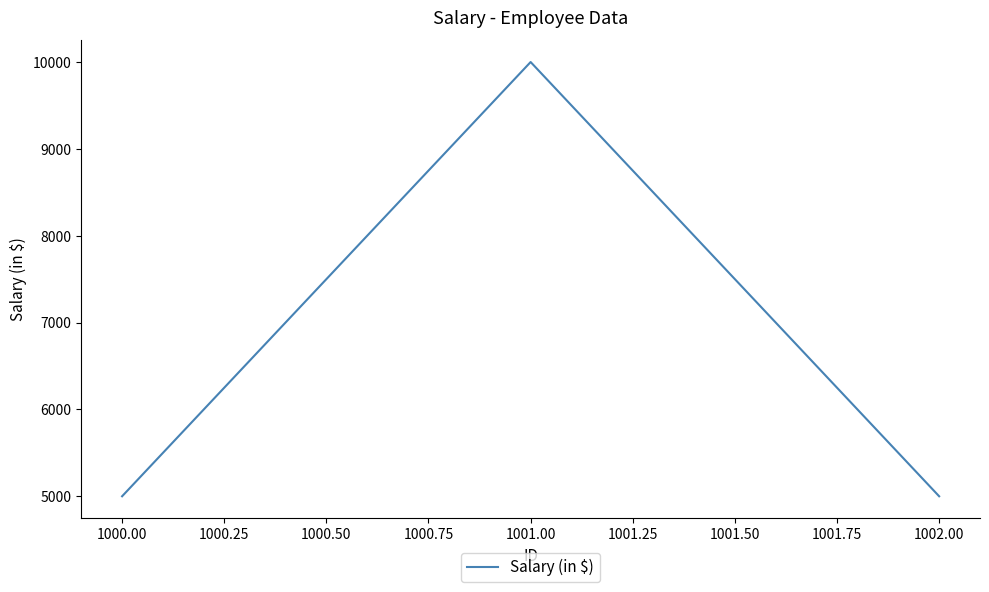

Which label corresponds to the largest value in the chart?

1001.00